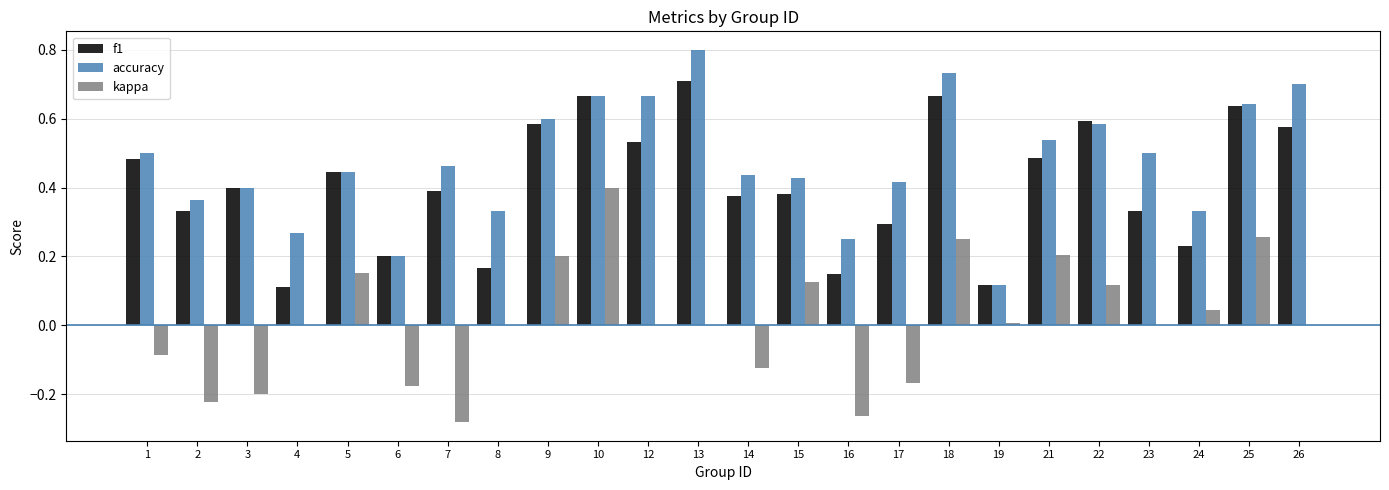

What is the total value across all series at 23?

0.8